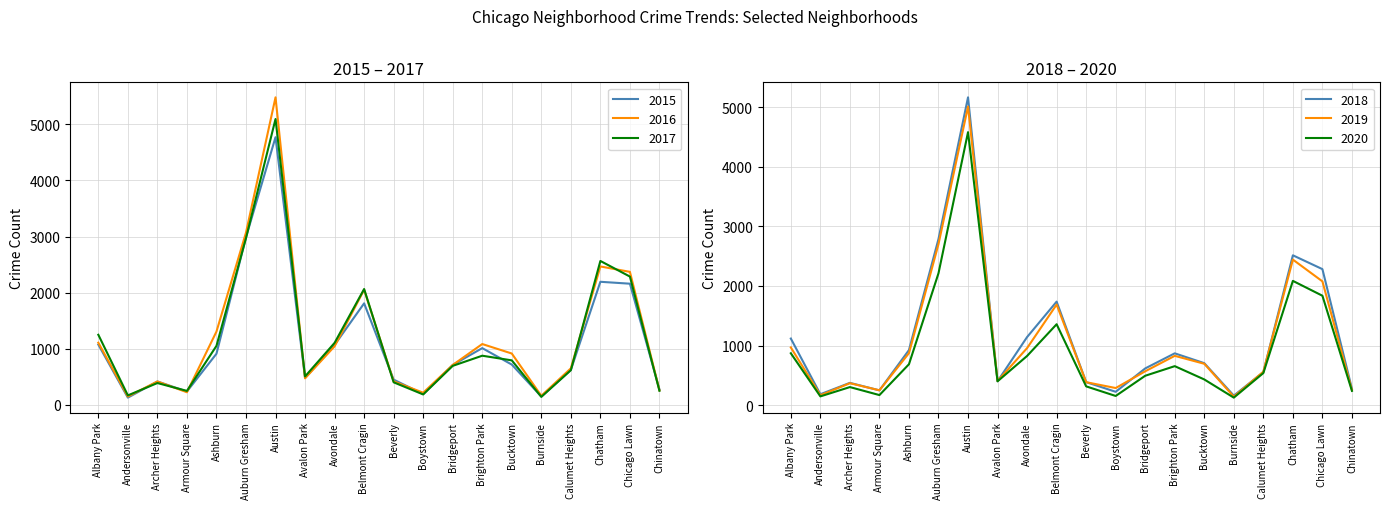

In 2015, how many points are lower than both neighbors (excluding endpoints)?

5